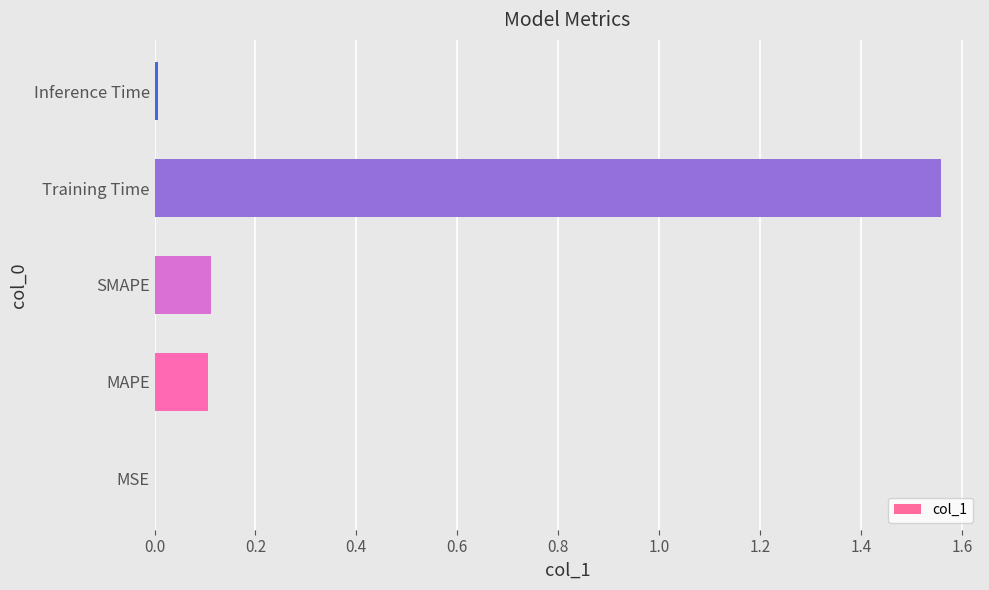

What is the sum of all values?

1.8